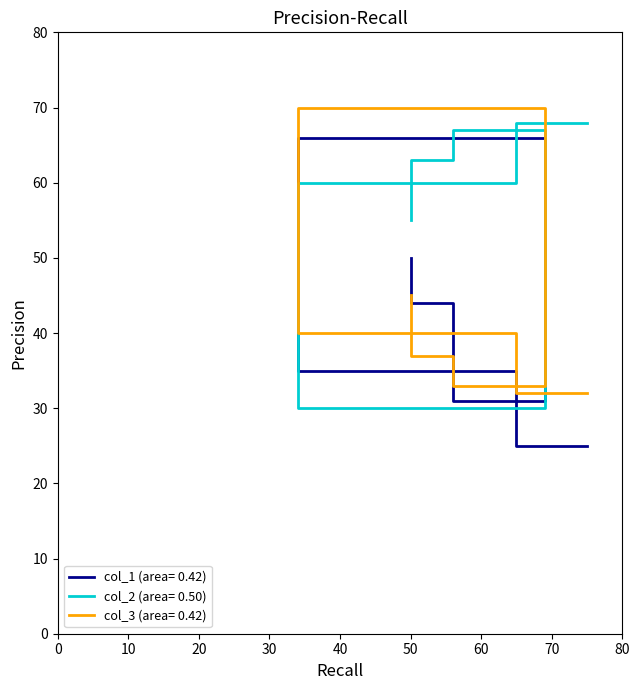

What is the sum of all col_2 values?

343